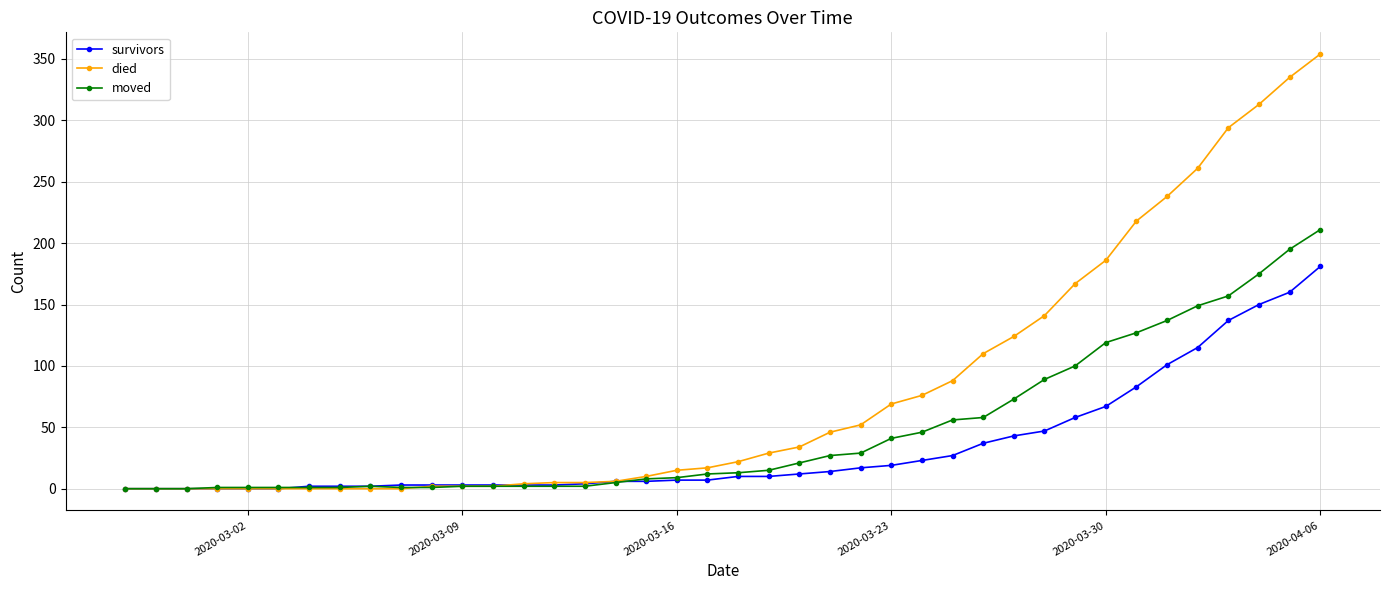

Which series has the largest total across all categories?

died